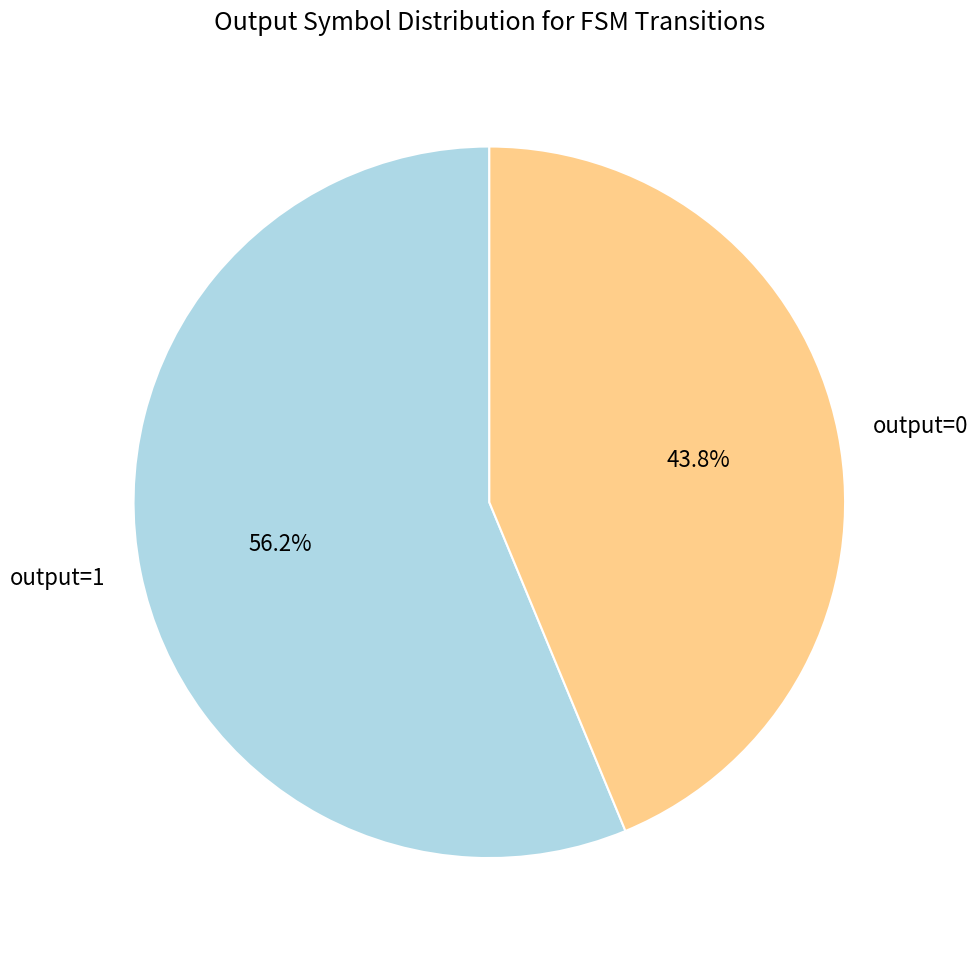

Combined, what portion of the pie is output=0 and output=1?

100.0%